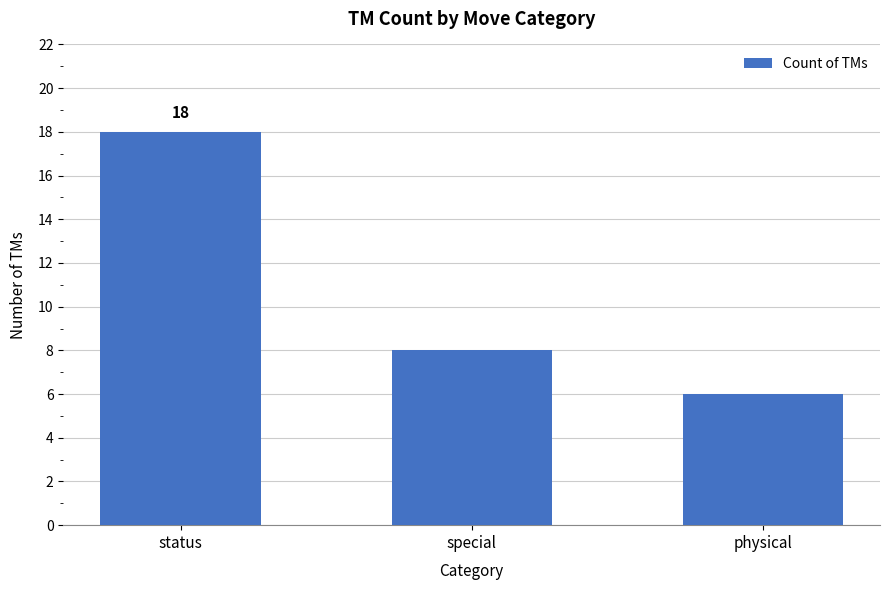

What is the label of the 2nd bar from the right?

special